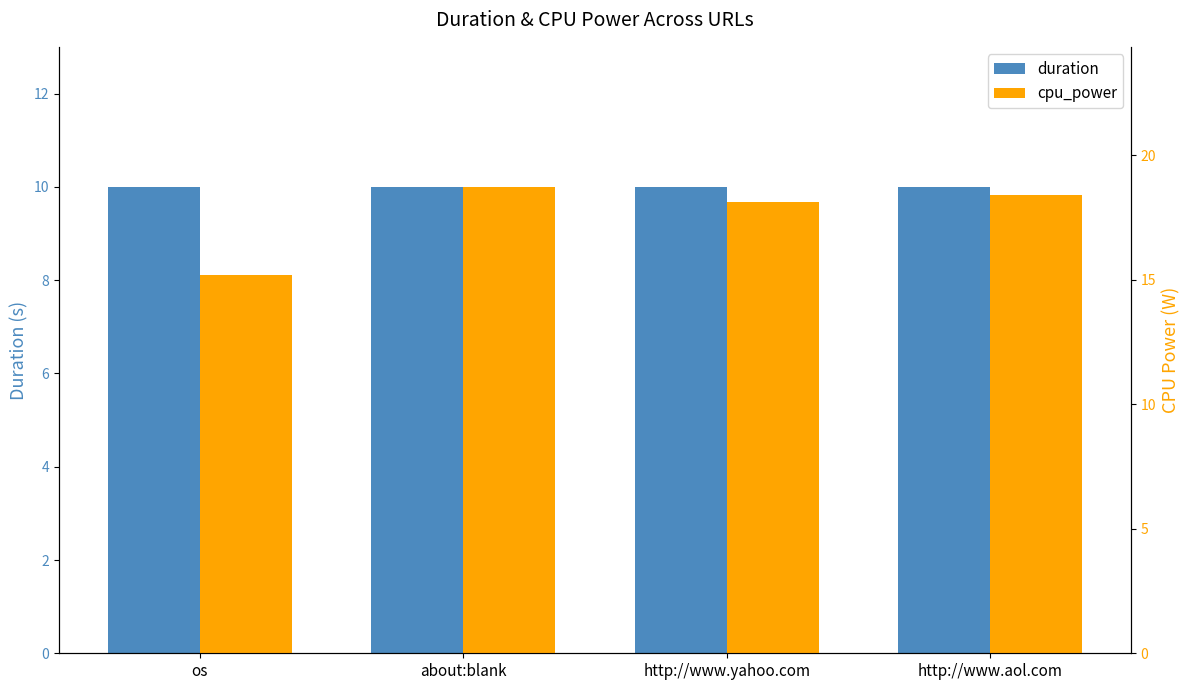

What is the sum of the cpu_power values at http://www.aol.com and http://www.yahoo.com?

36.5